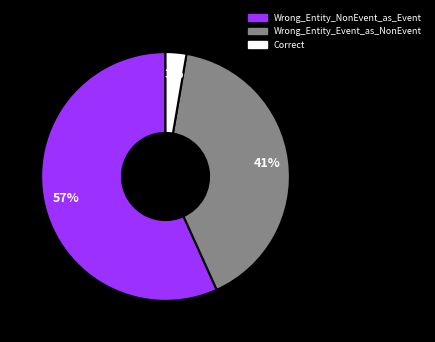

Between Wrong_Entity_NonEvent_as_Event and Wrong_Entity_Event_as_NonEvent, which is larger?

Wrong_Entity_NonEvent_as_Event